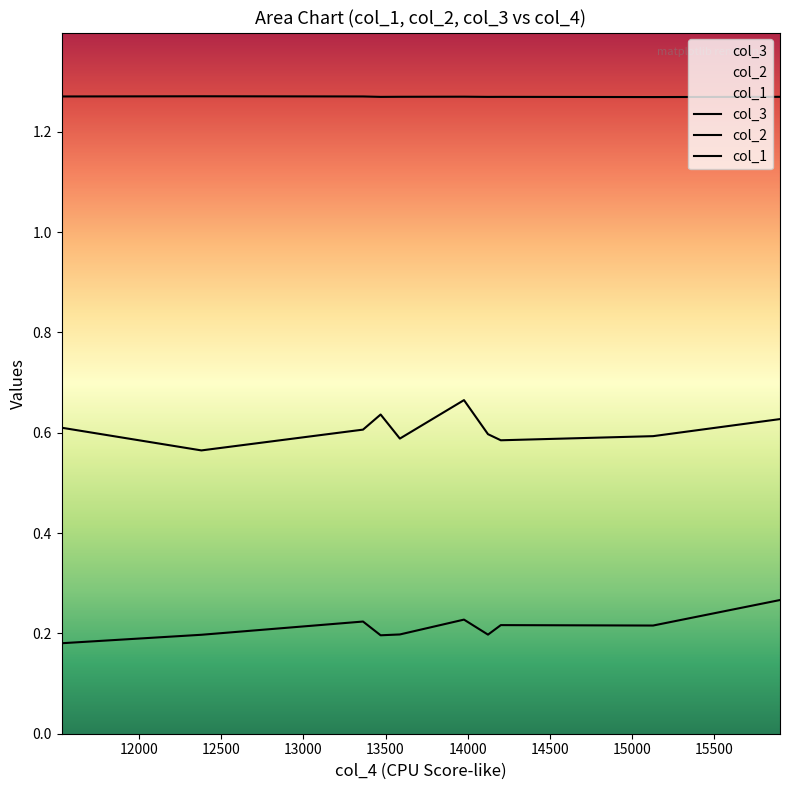

What is the sum of all col_2 values?

6.1